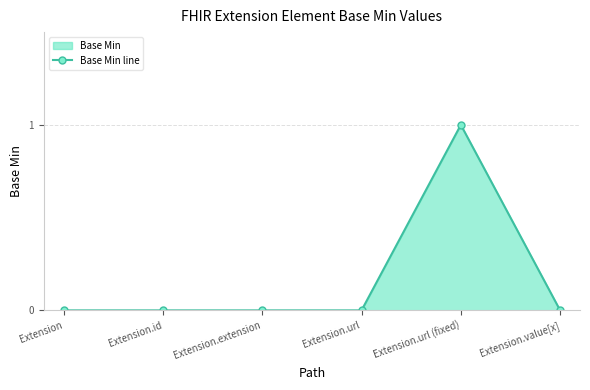

How many categories are shown in the chart?

6